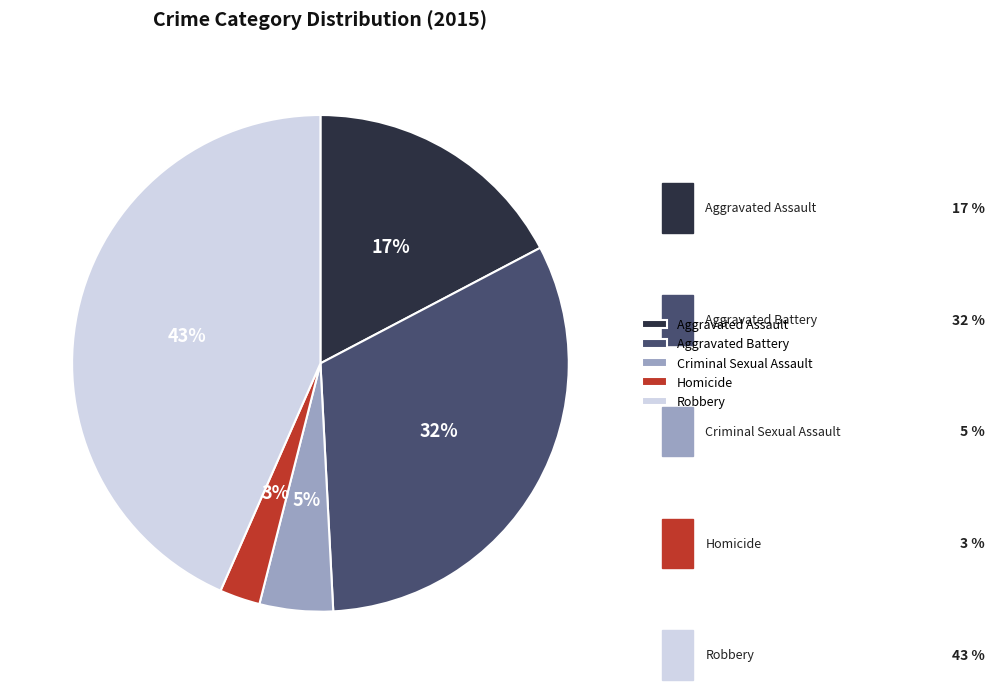

Do Criminal Sexual Assault and Homicide together represent more than half of the pie?

No